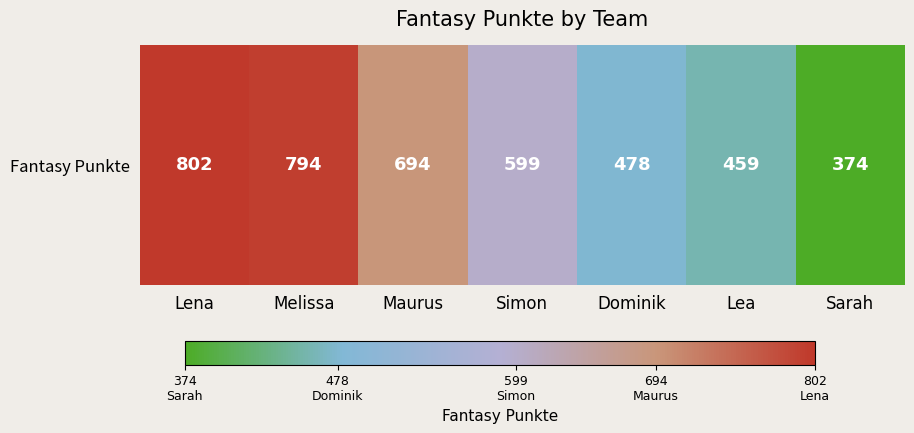

Read the value at Lea, to the nearest 10.

460